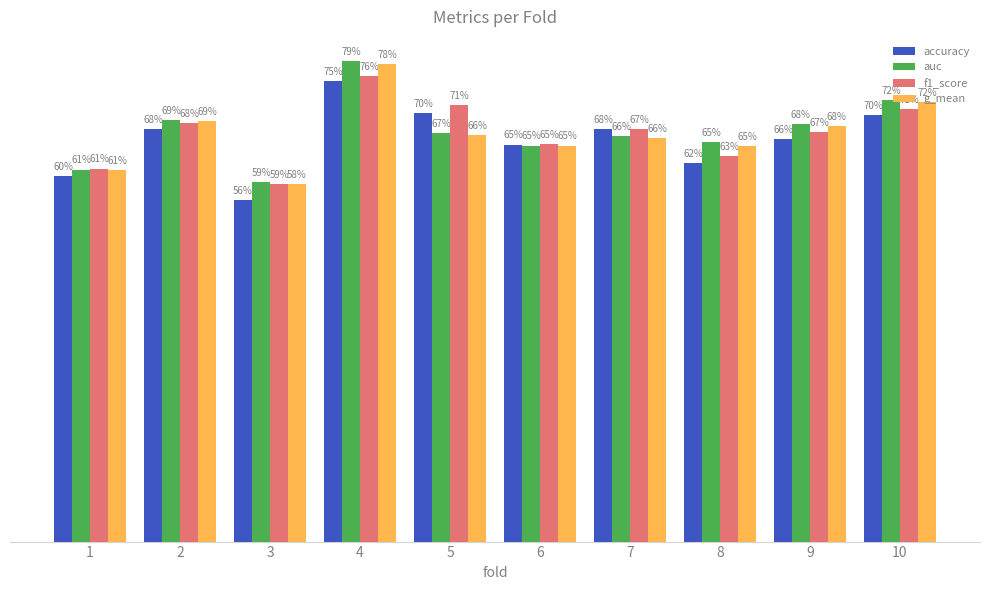

At how many categories does at least one series exceed 0?

10